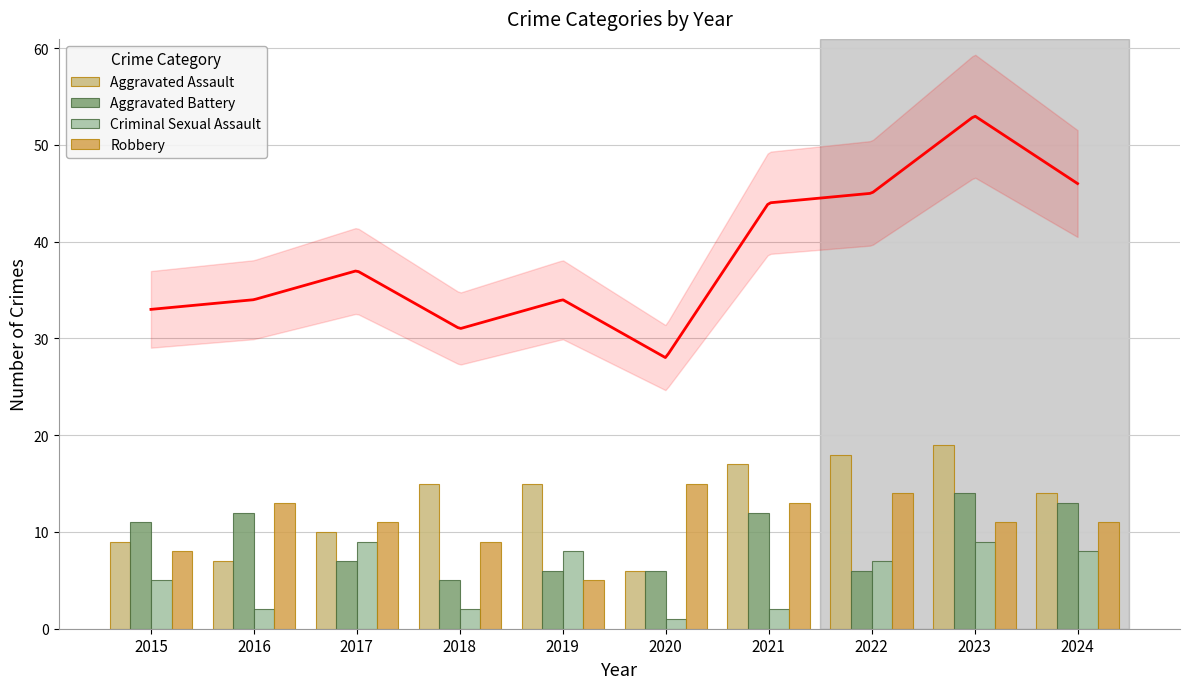

At which label is Aggravated Battery closest to 9?

2015